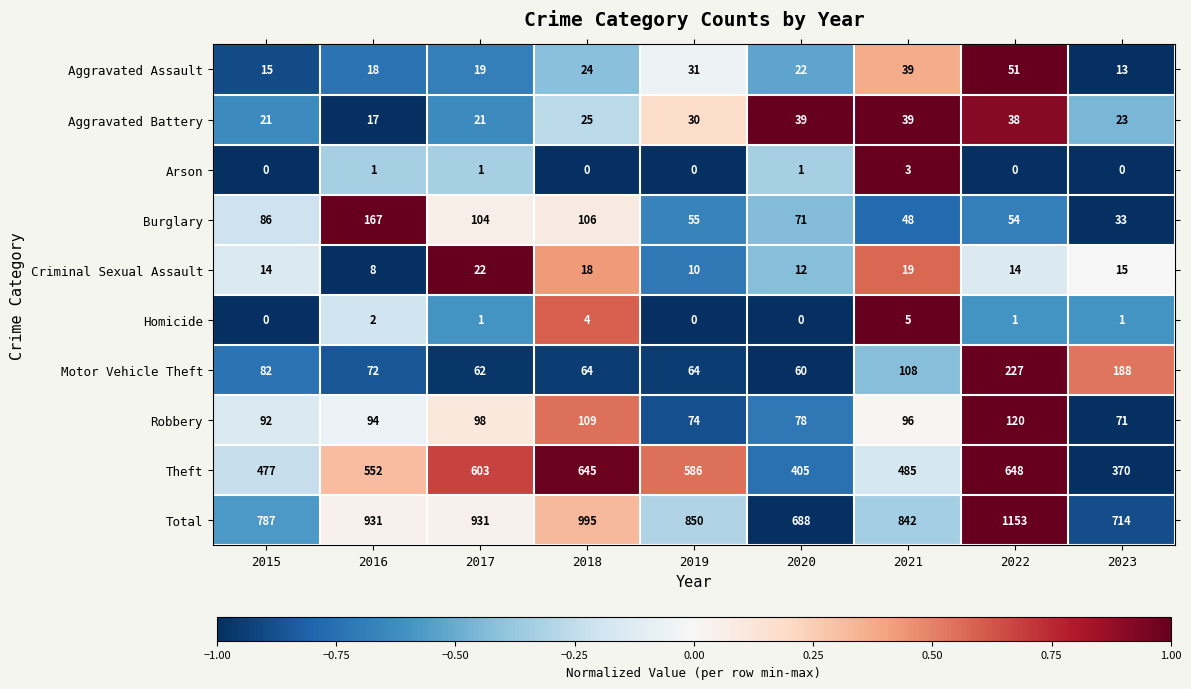

How many values in the Burglary series are below 71?

4